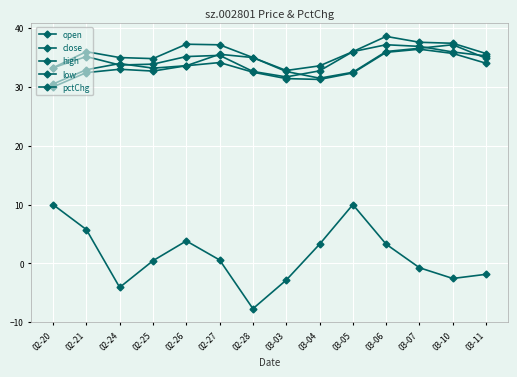

How many series are shown in this chart?

5